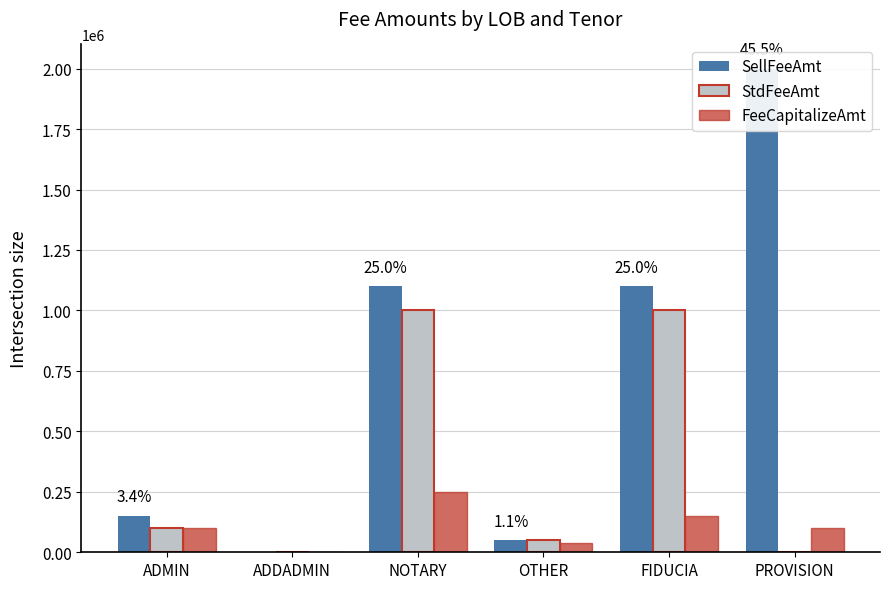

The SellFeeAmt series shows 2000000 at PROVISION. True or false?

True